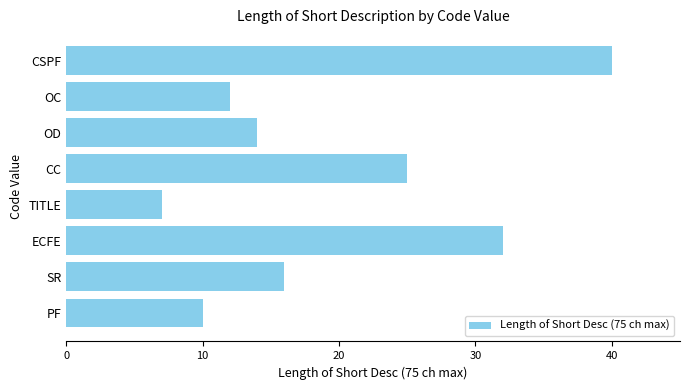

How many values are below 16?

4